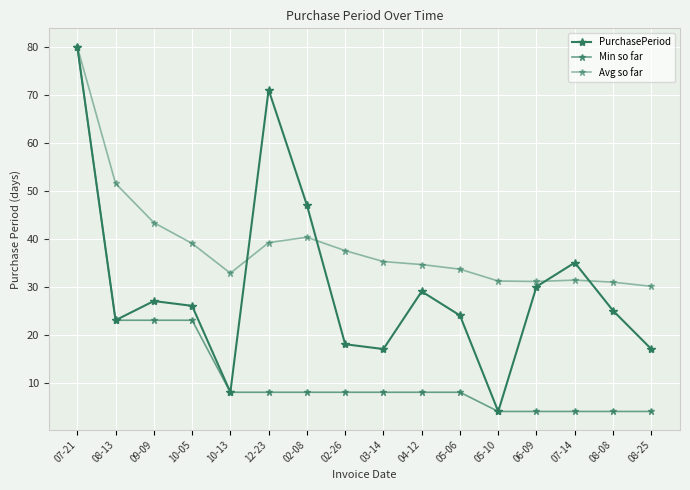

Which series ends up on top after the final intersection of PurchasePeriod and Avg so far?

Avg so far